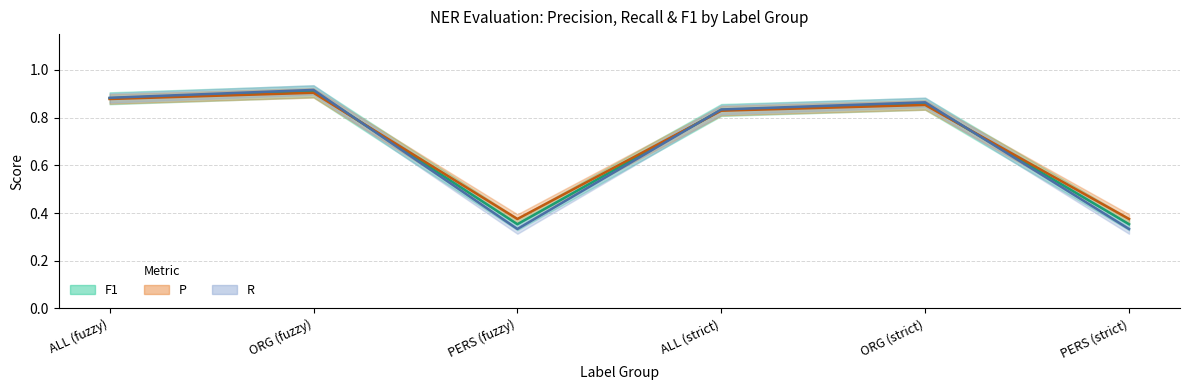

Which series ends up on top after the final intersection of F1 and P?

P